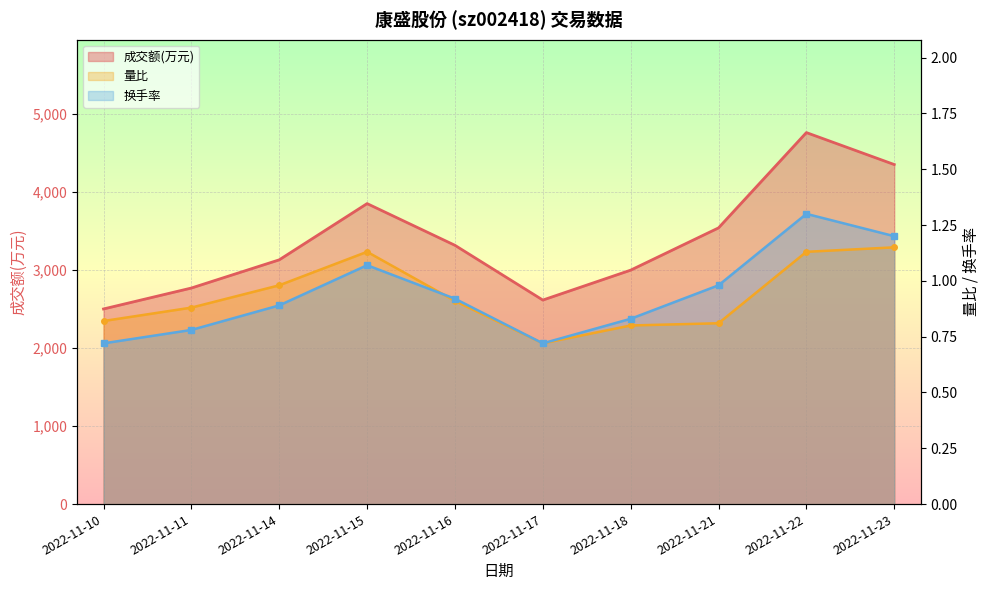

What is the spread (max minus min) of values at 2022-11-14?

3126.1